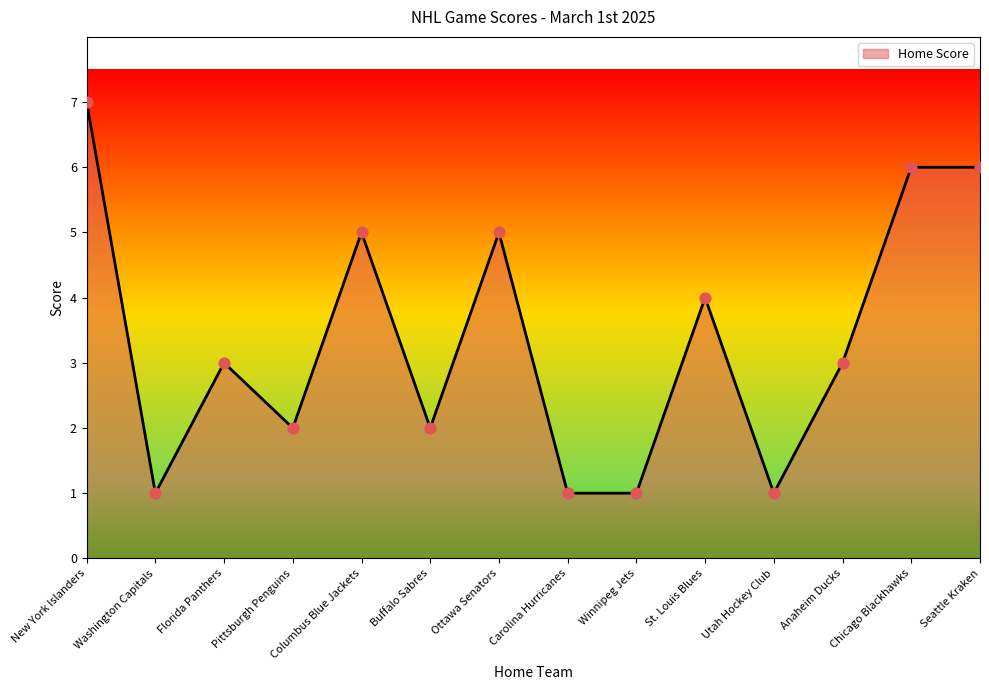

Approximately how many times larger is the value at Columbus Blue Jackets compared to New York Islanders?

0.7